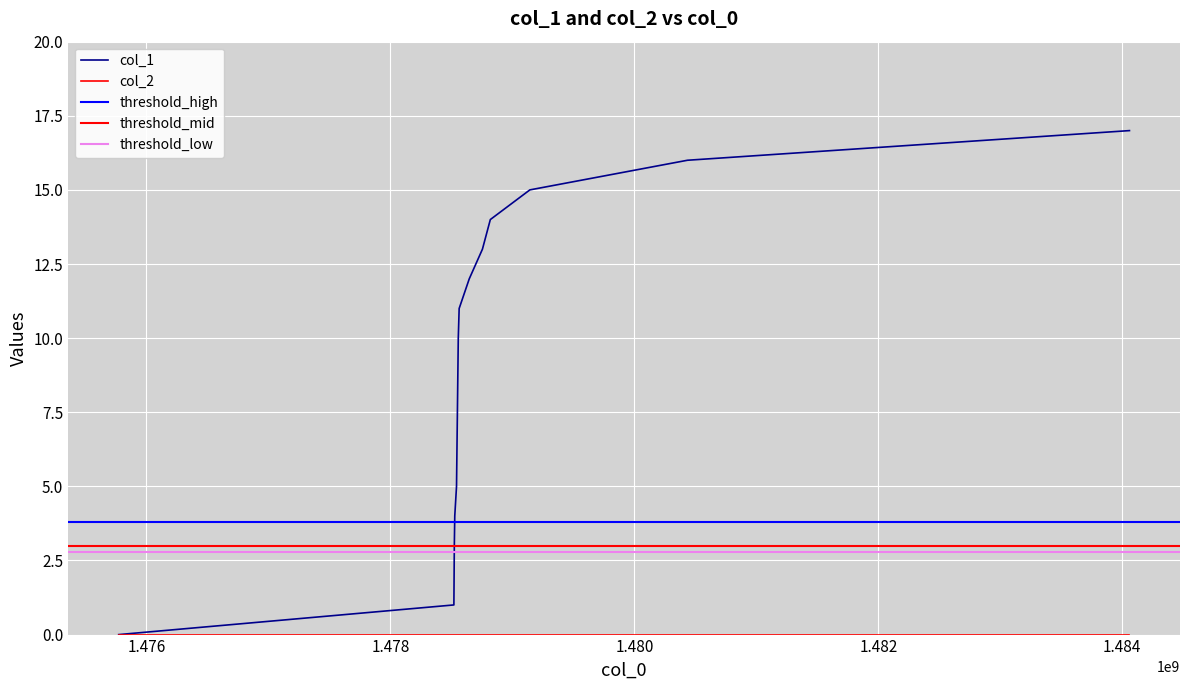

The chart shows a value of 0 at 1.476. True or false?

False